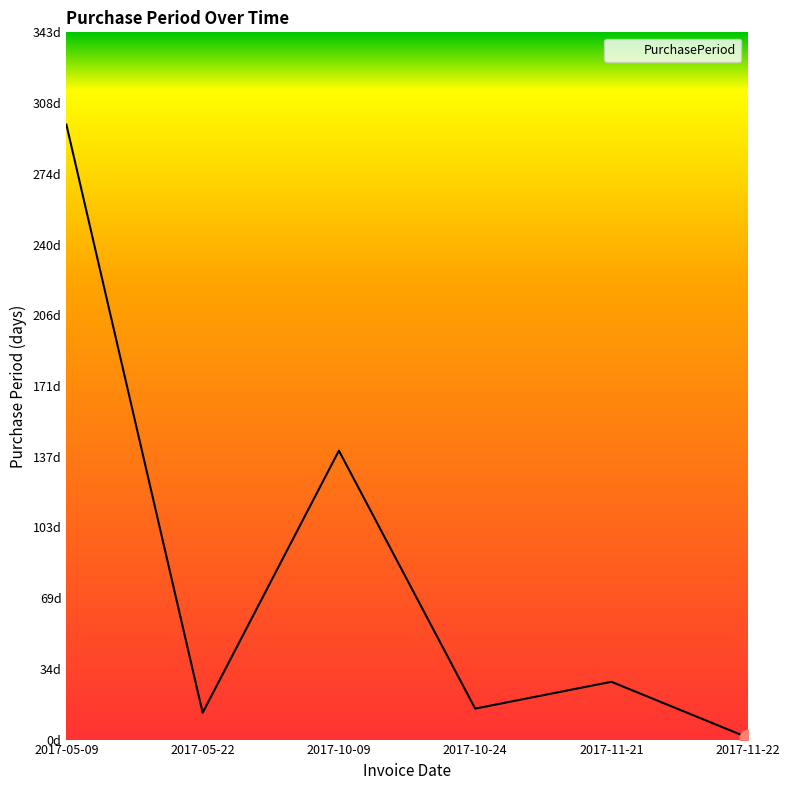

What is the difference between the values at 2017-05-09 and 2017-05-22?

285